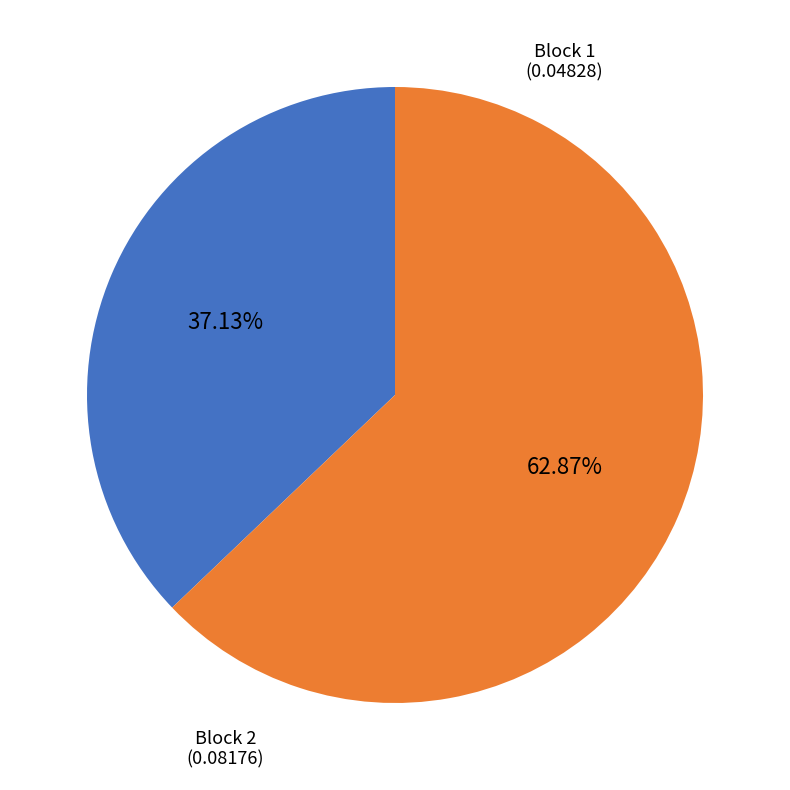

Does any single category account for the majority?

Yes